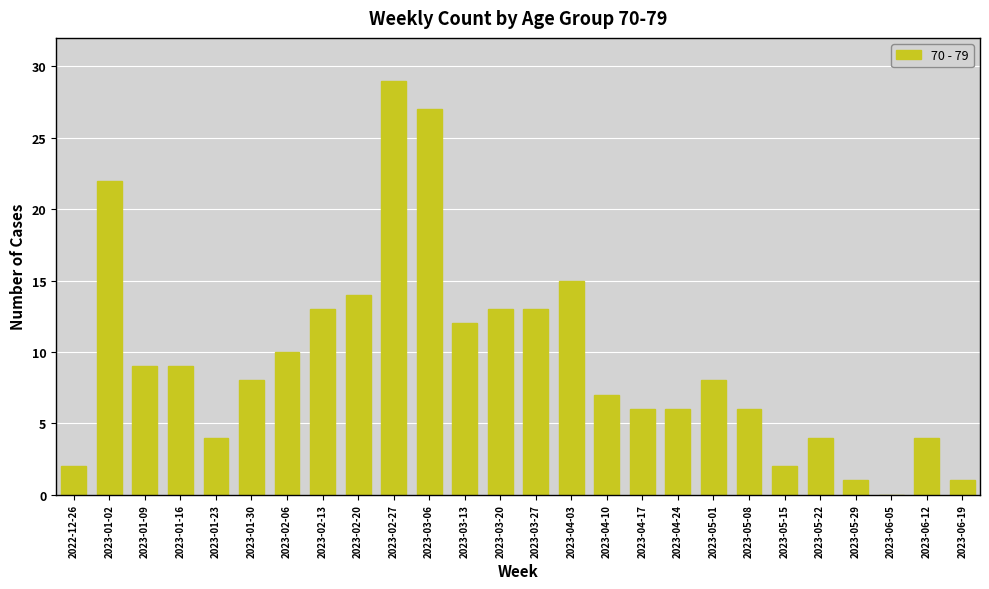

Reading left to right, extract all data points from this chart.

2022-12-26=2	2023-01-02=22	2023-01-09=9	2023-01-16=9	2023-01-23=4	2023-01-30=8	2023-02-06=10	2023-02-13=13	2023-02-20=14	2023-02-27=29	2023-03-06=27	2023-03-13=12	2023-03-20=13	2023-03-27=13	2023-04-03=15	2023-04-10=7	2023-04-17=6	2023-04-24=6	2023-05-01=8	2023-05-08=6	2023-05-15=2	2023-05-22=4	2023-05-29=1	2023-06-05=0	2023-06-12=4	2023-06-19=1